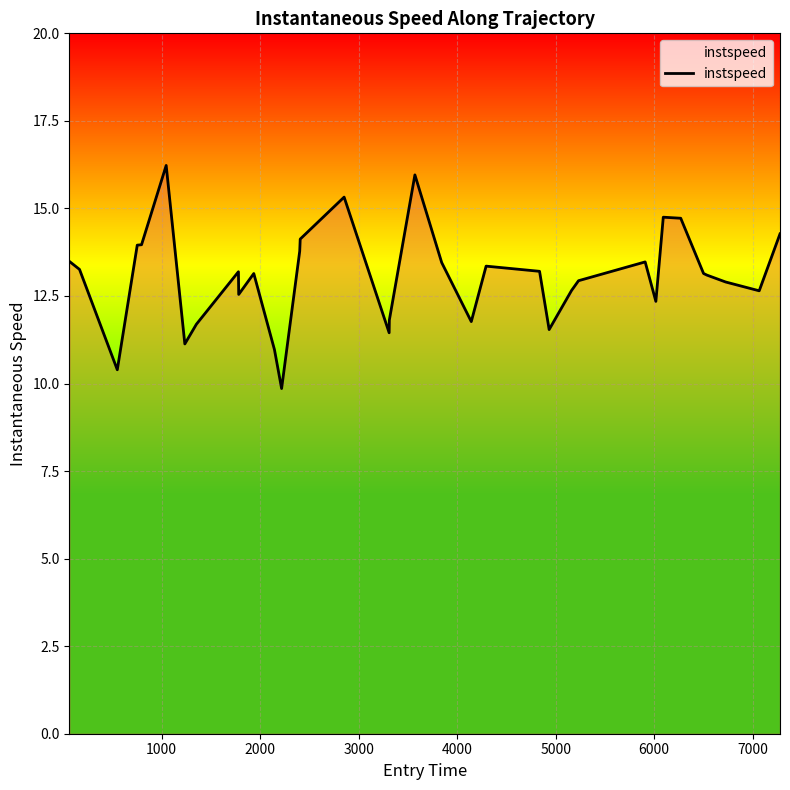

What is the difference between the maximum and minimum values?

6.4